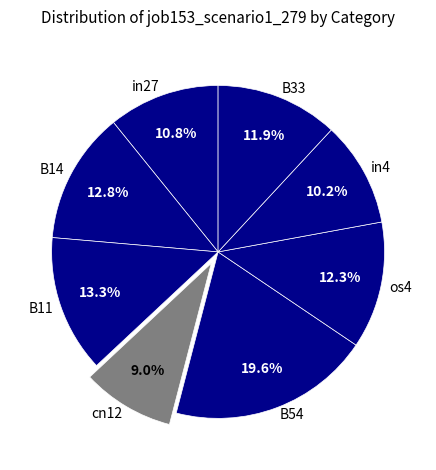

What is the total percentage of B54 and in27?

30.4%